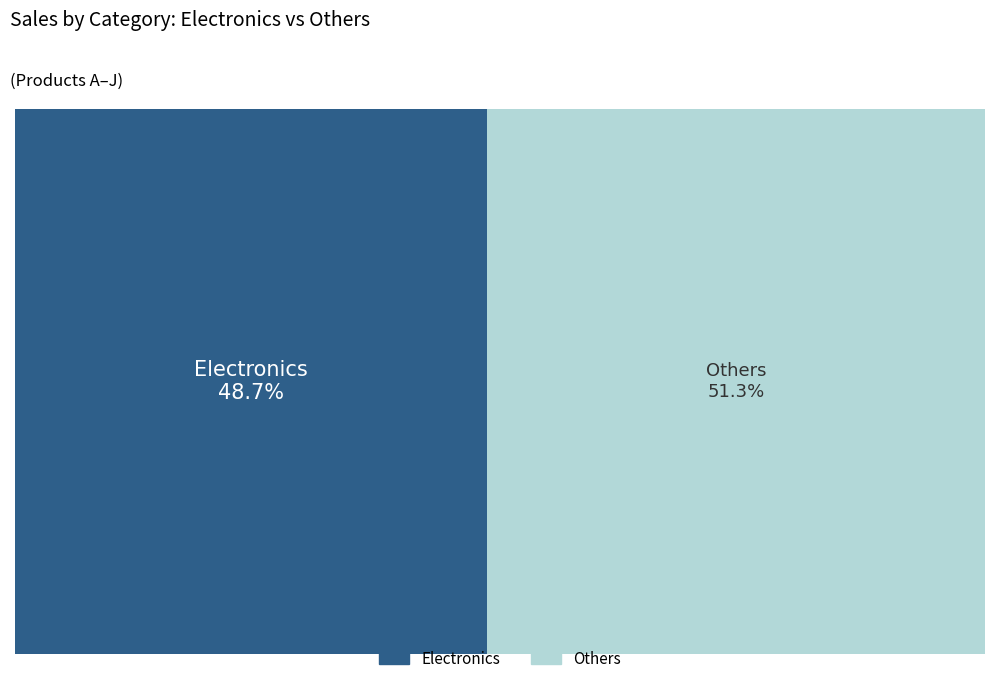

True or false: H accounts for 13% of the total.

True